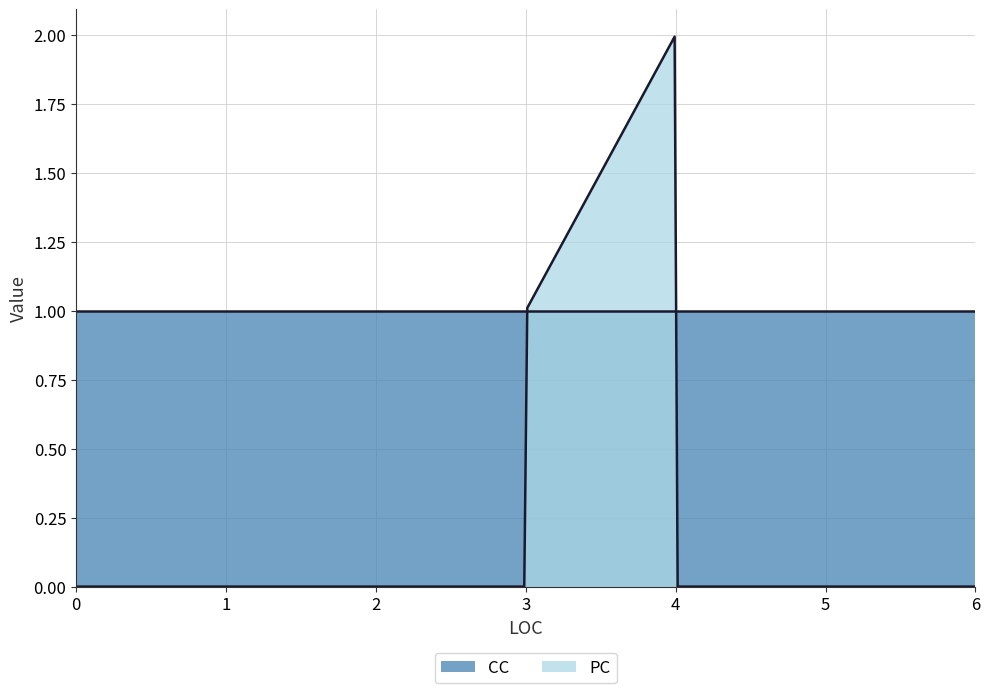

True or false: PC has a value of 0 at 6.

True